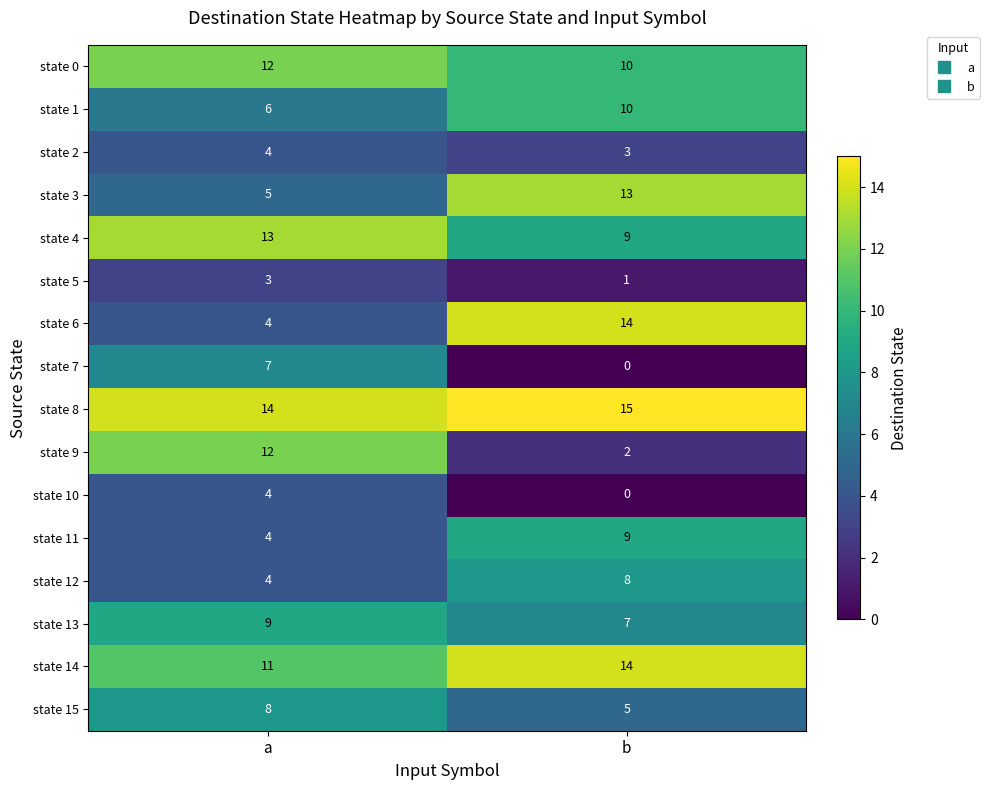

What is the difference between the highest and lowest values at b?

15